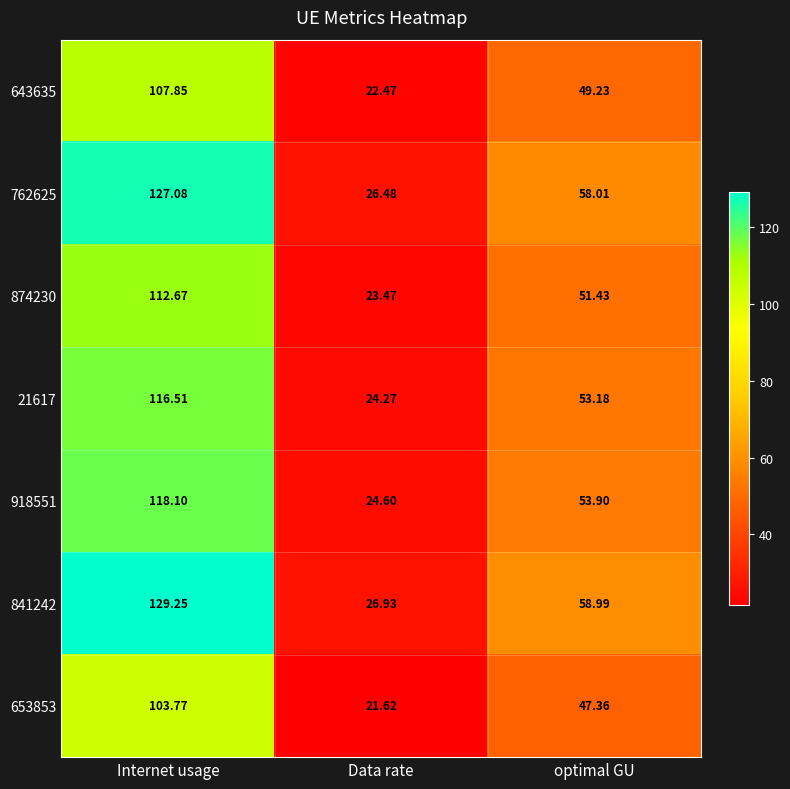

Which label corresponds to the largest value in the chart?

Internet usage